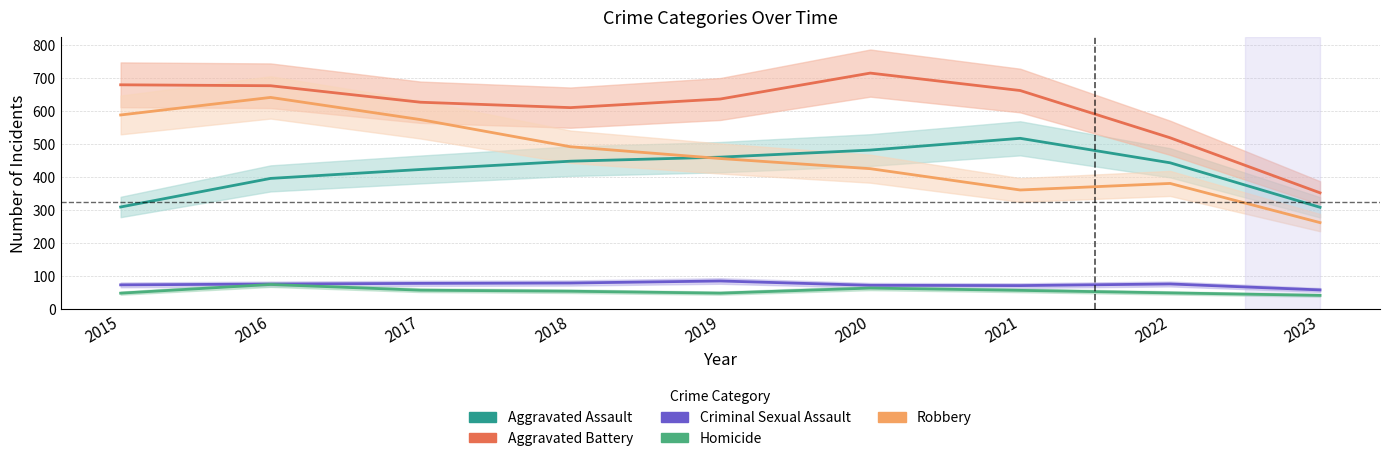

Reading left to right, list all the values displayed in this chart.

Aggravated Assault: 308.4	394.9	421.9	447.0	459.3	480.7	516.3	442.2	307.4
Aggravated Battery: 678.4	675.5	625.6	609.2	635.3	713.8	661.0	517.9	351.2
Criminal Sexual Assault: 72.5	75.0	77.0	78.1	84.3	71.2	70.3	75.3	57.3
Homicide: 47.4	73.7	56.4	53.3	47.5	62.8	55.9	48.2	40.7
Robbery: 587.0	640.1	573.0	490.8	455.1	424.4	359.8	379.7	261.0